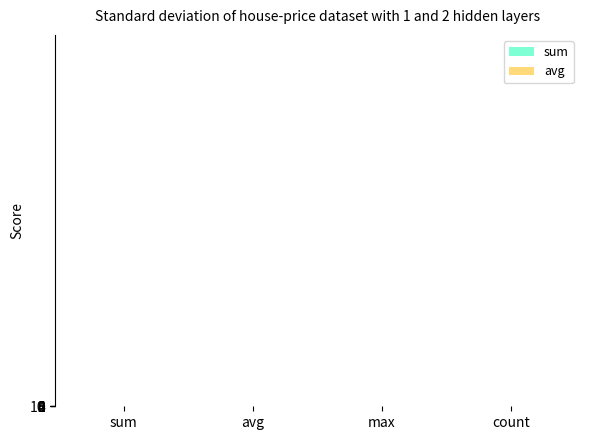

Between avg and max, which series saw the biggest shift?

sum